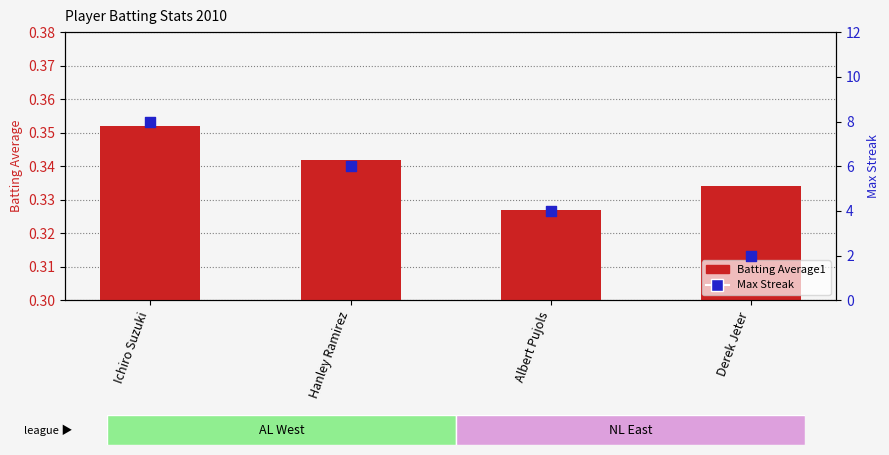

Which series contains the highest Y value?

Max Streak